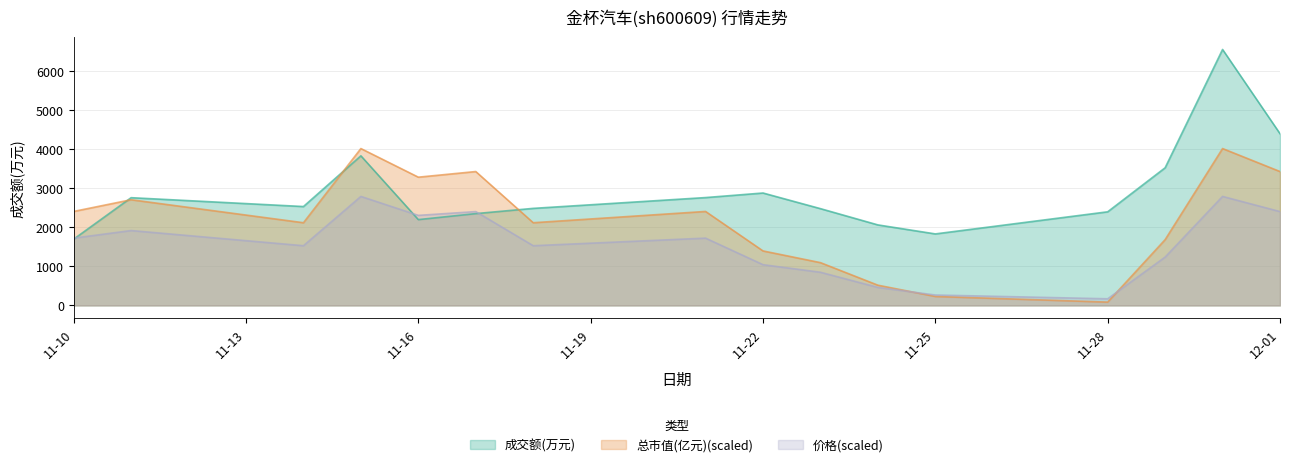

How many values in the 价格 series exceed 1725?

8